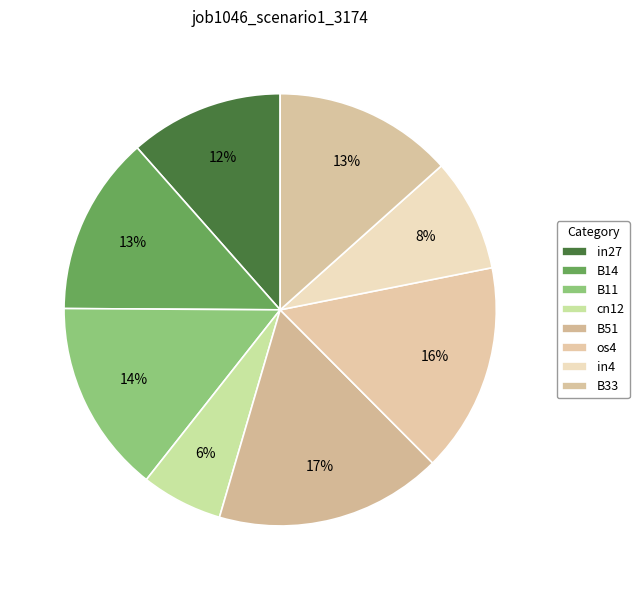

Count the number of slices in the pie.

8